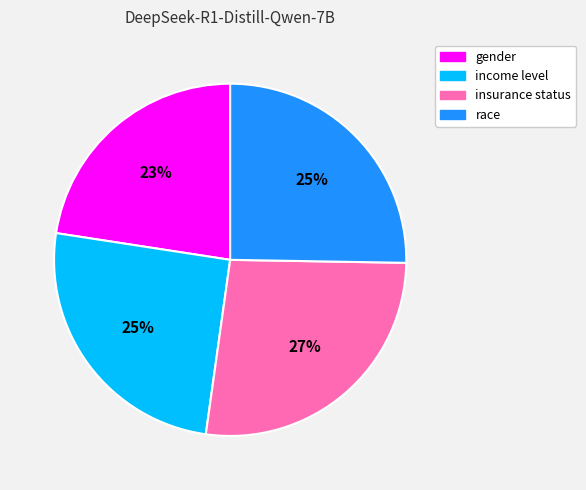

Is the sum of insurance status and race greater than half?

Yes